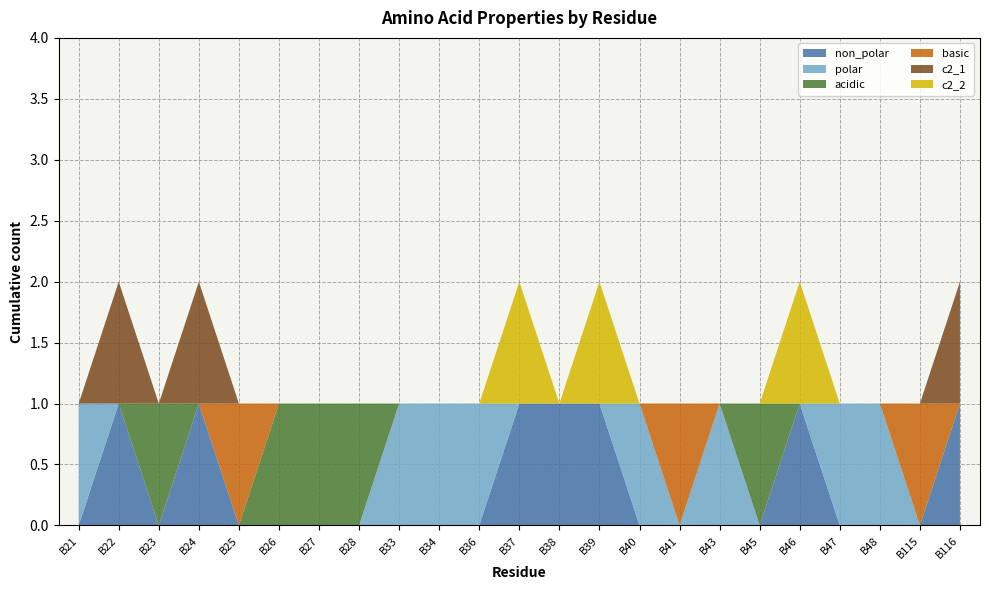

Reading right to left, transcribe all the data shown in this chart.

non_polar: 1	0	0	0	1	0	0	0	0	1	1	1	0	0	0	0	0	0	0	1	0	1	0
polar: 0	0	1	1	0	0	1	0	1	0	0	0	1	1	1	0	0	0	0	0	0	0	1
acidic: 0	0	0	0	0	1	0	0	0	0	0	0	0	0	0	1	1	1	0	0	1	0	0
basic: 0	1	0	0	0	0	0	1	0	0	0	0	0	0	0	0	0	0	1	0	0	0	0
c2_1: 1	0	0	0	0	0	0	0	0	0	0	0	0	0	0	0	0	0	0	1	0	1	0
c2_2: 0	0	0	0	1	0	0	0	0	1	0	1	0	0	0	0	0	0	0	0	0	0	0